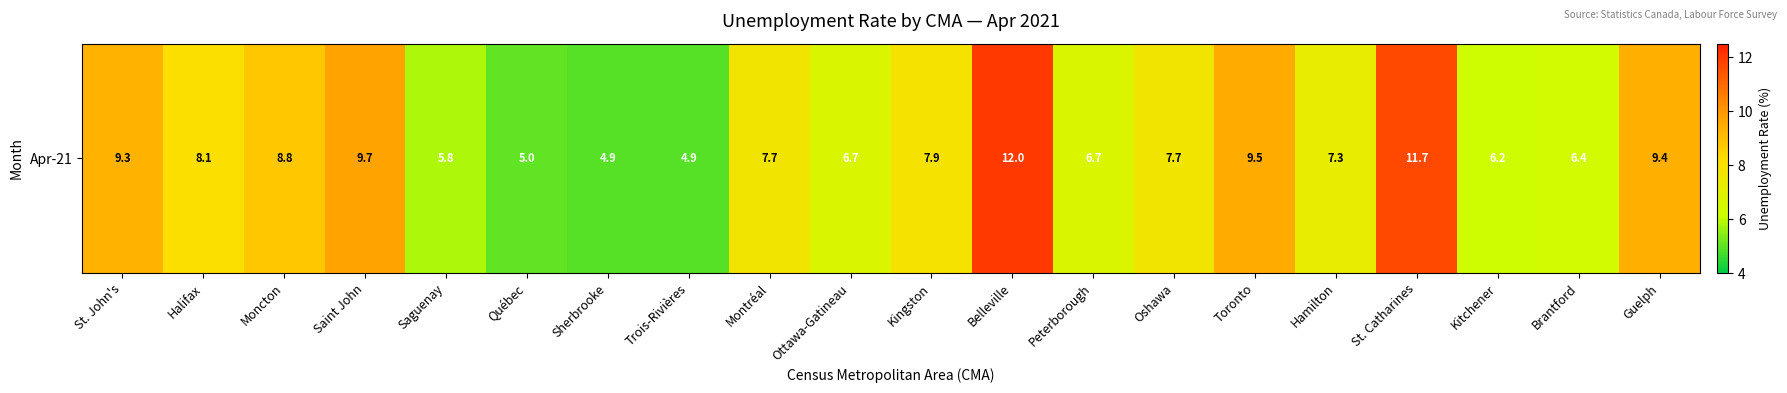

Reading left to right, what are all the values shown in this chart?

St. John's=9.3	Halifax=8.1	Moncton=8.8	Saint John=9.7	Saguenay=5.8	Québec=5.0	Sherbrooke=4.9	Trois-Rivières=4.9	Montréal=7.7	Ottawa-Gatineau=6.7	Kingston=7.9	Belleville=12.0	Peterborough=6.7	Oshawa=7.7	Toronto=9.5	Hamilton=7.3	St. Catharines=11.7	Kitchener=6.2	Brantford=6.4	Guelph=9.4